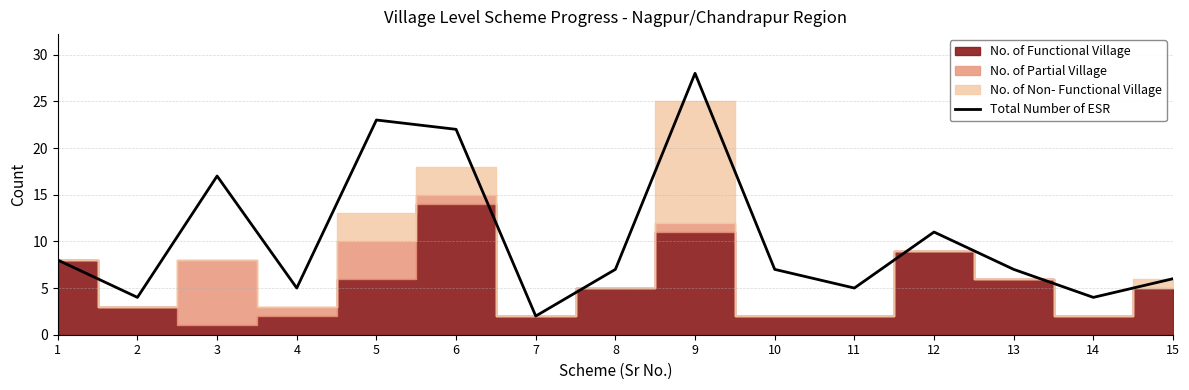

The value of Total Number of ESR at 3 is 8. True or false?

False